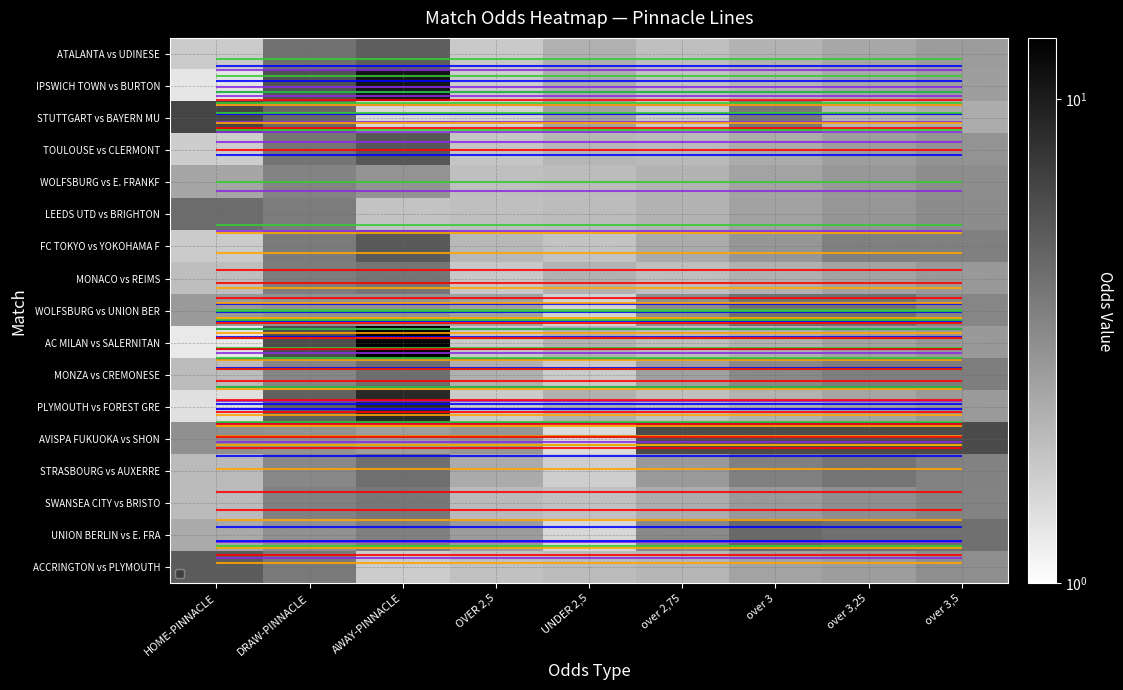

True or false: STRASBOURG vs AUXERRE has a value of 4.3 at AWAY-PINNACLE.

True